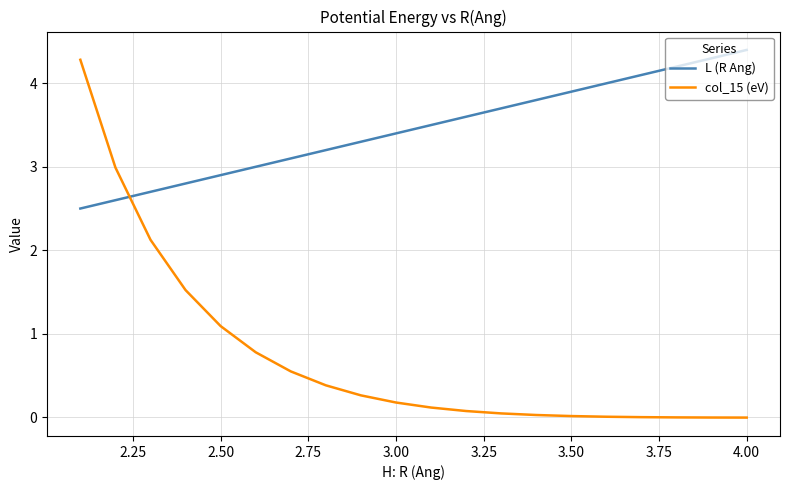

What is the sum of all col_15 (eV) values?

14.4